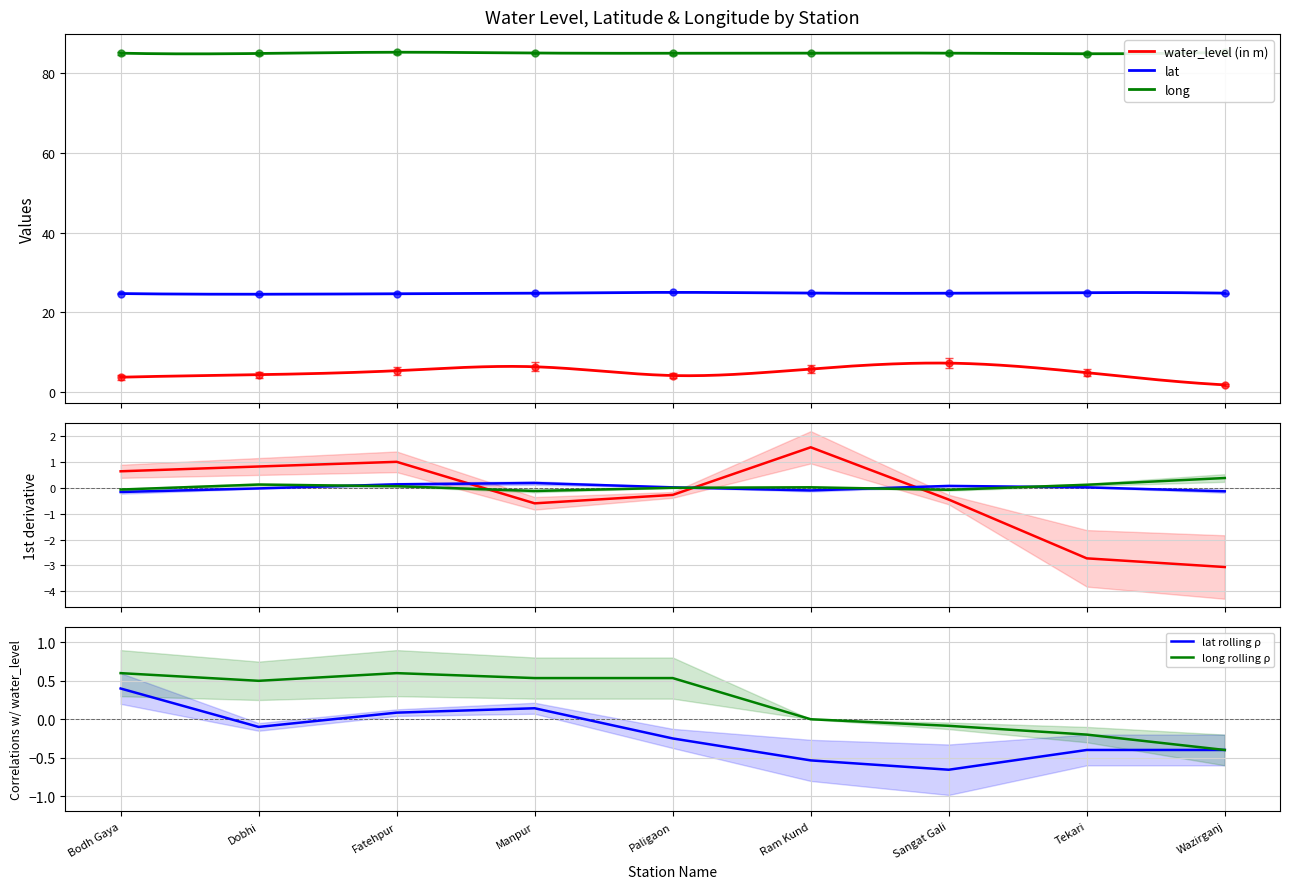

Count the number of data series in this chart.

5